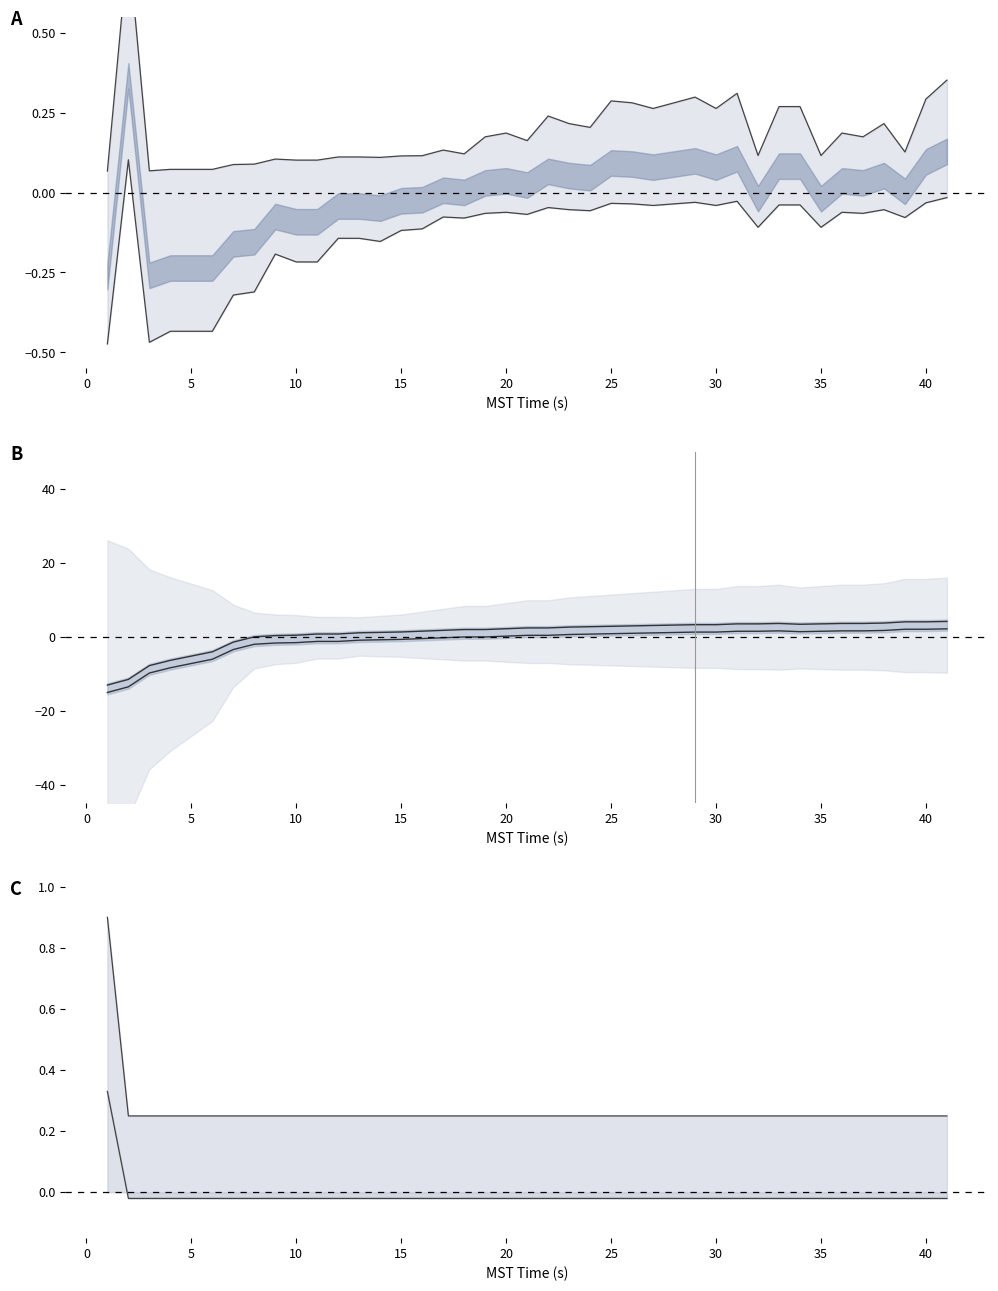

Does the chart have visible grid lines?

No